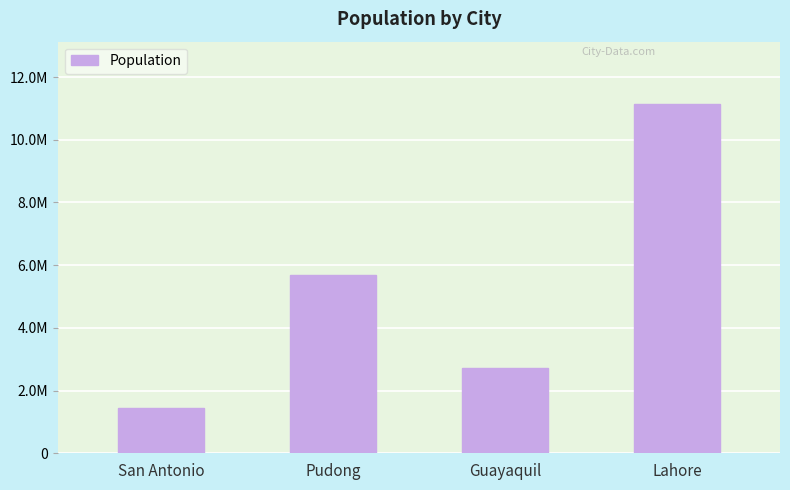

True or false: the data shows 3916004 at Pudong.

False